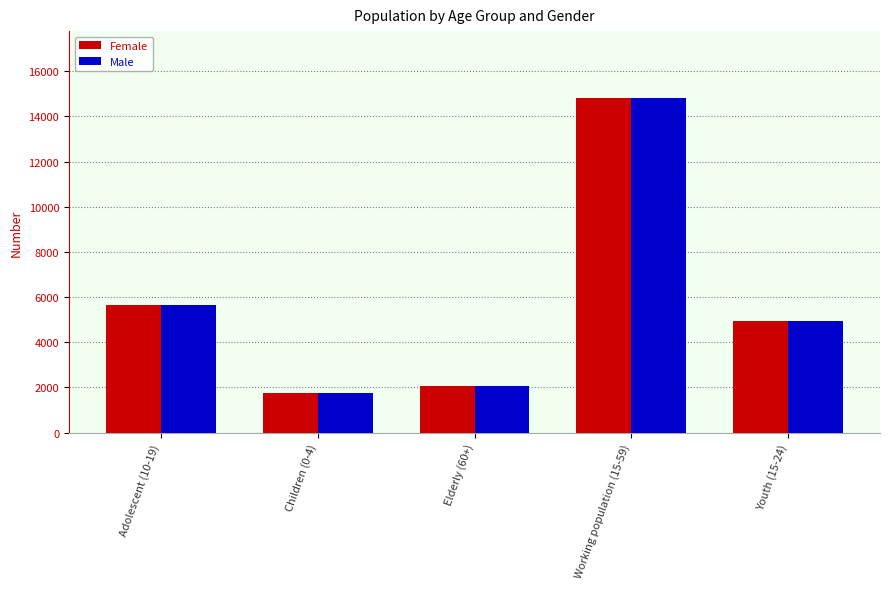

At which category is the sum across all series the highest?

Working population (15-59)